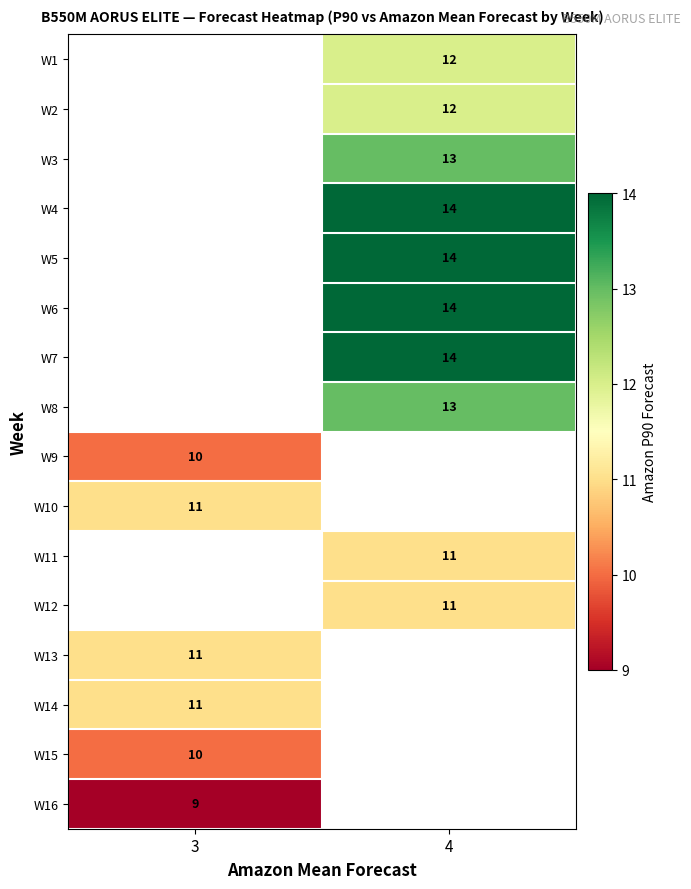

True or false: row_3 has a value of 14.0 at 4.

True